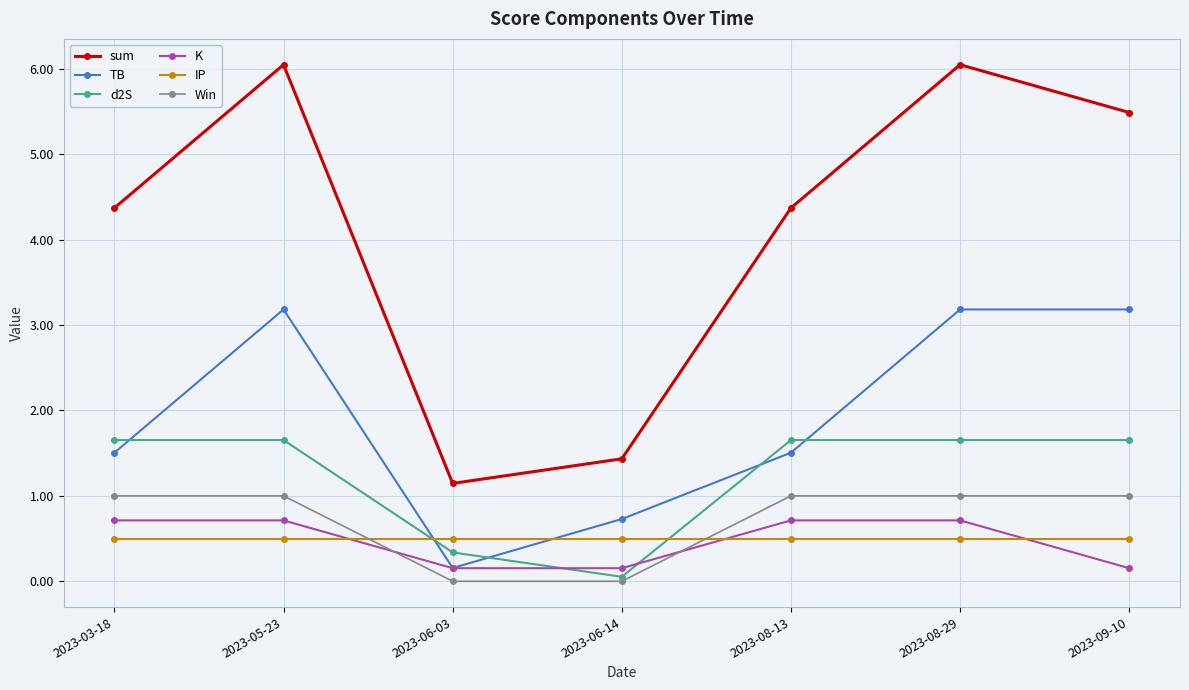

What are all the series names shown in the legend?

sum, TB, d2S, K, IP, Win